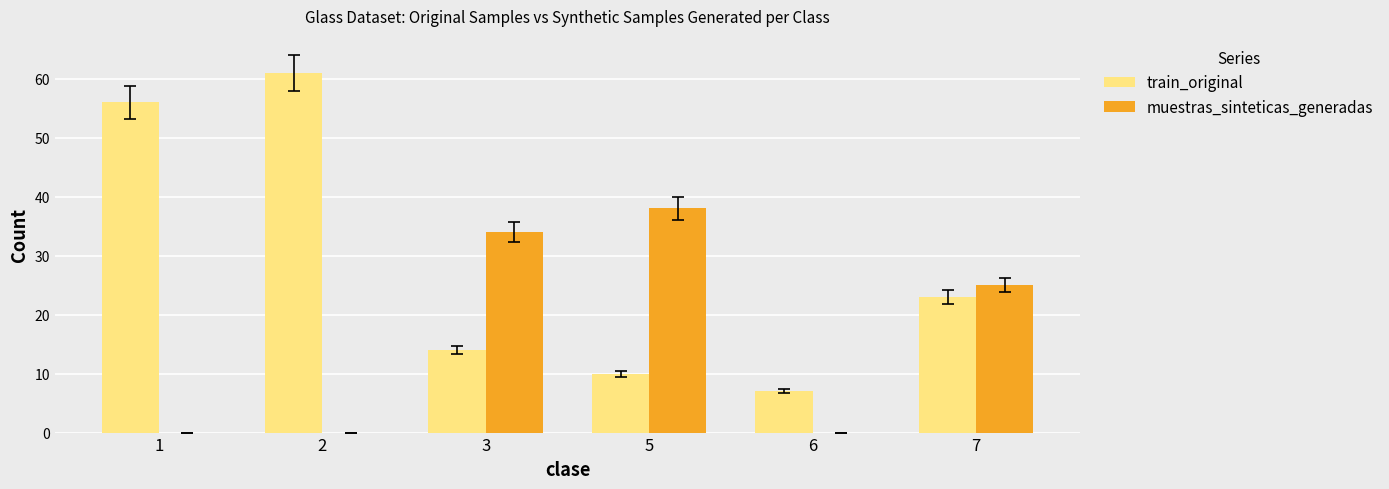

Does the chart contain stacked bars?

No